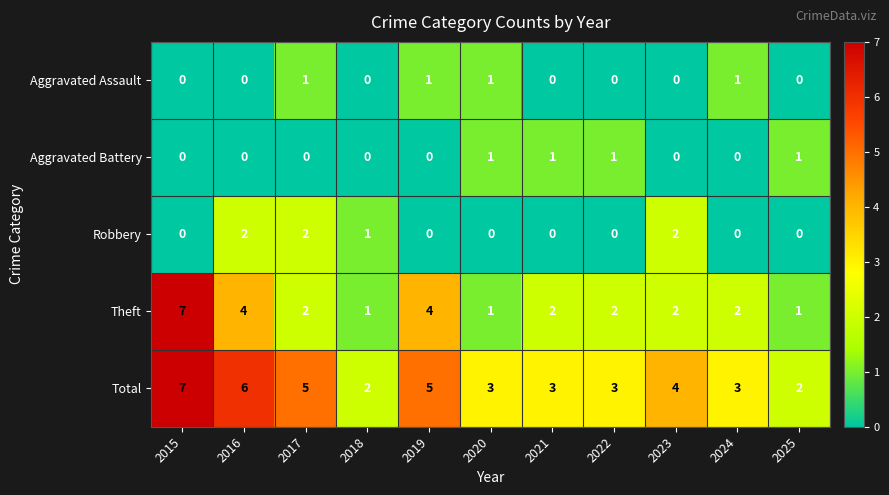

Is it true that Robbery equals 2 at 2016?

True